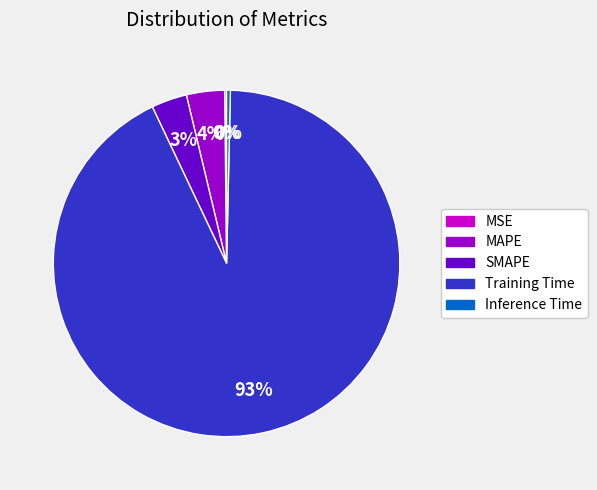

Which has a higher value, Inference Time or SMAPE?

SMAPE